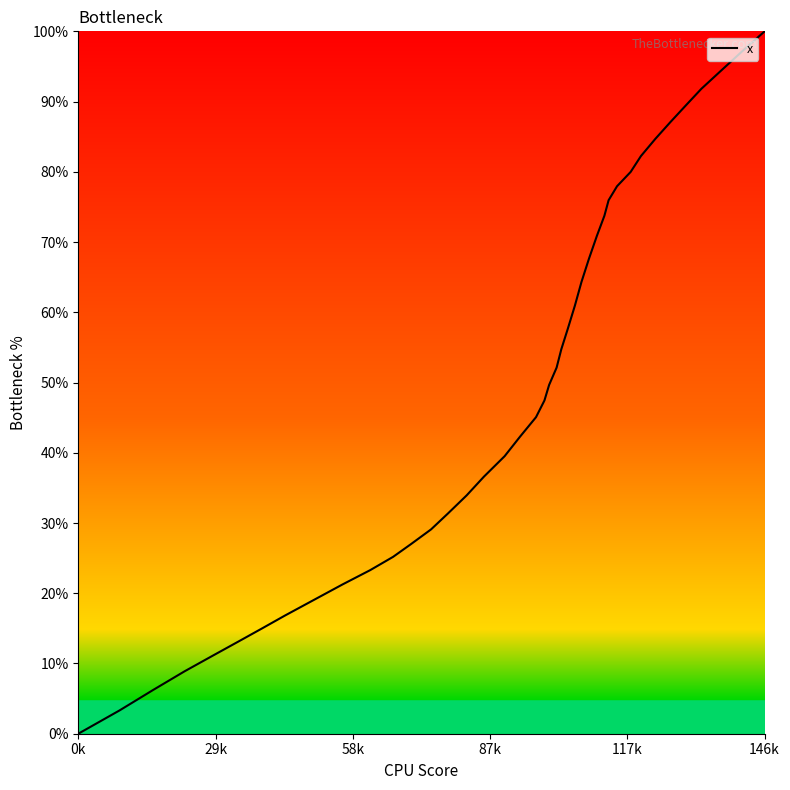

What is the difference between the maximum and minimum values?

100.0